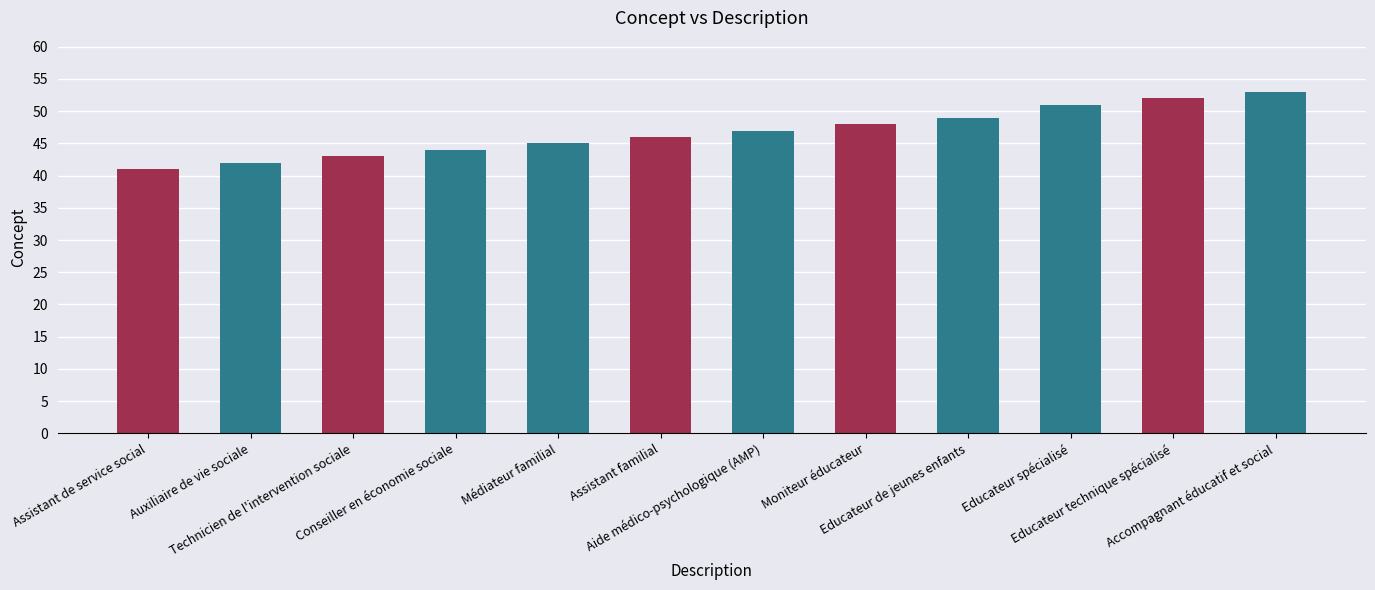

What is the difference between the second highest and second lowest values?

10